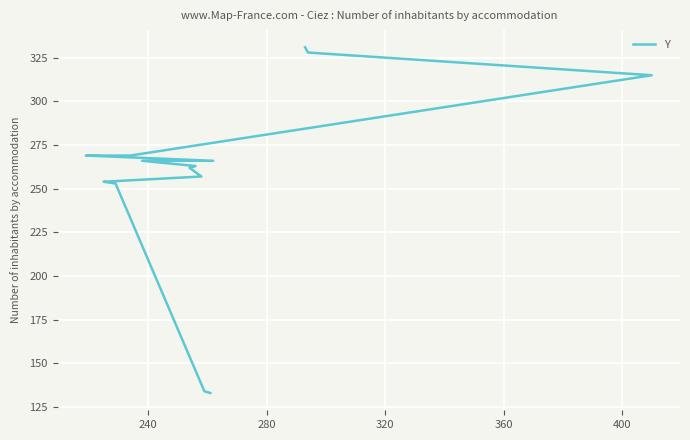

What is the maximum value shown in the chart?

331